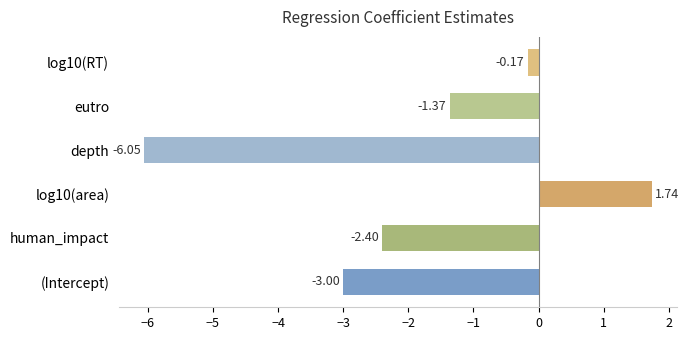

What is the maximum value shown in the chart?

1.7